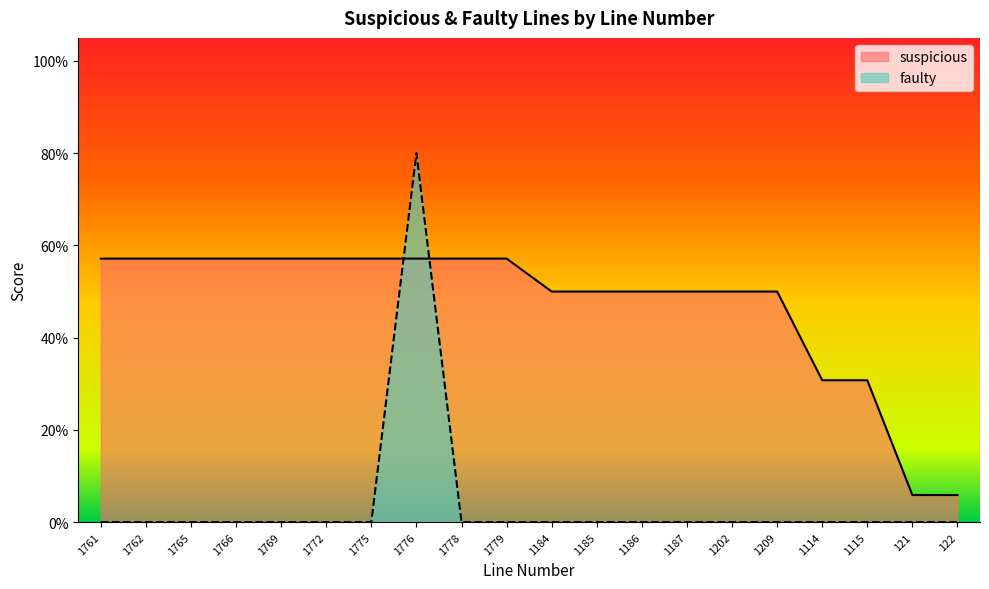

What position from the left is 122?

20